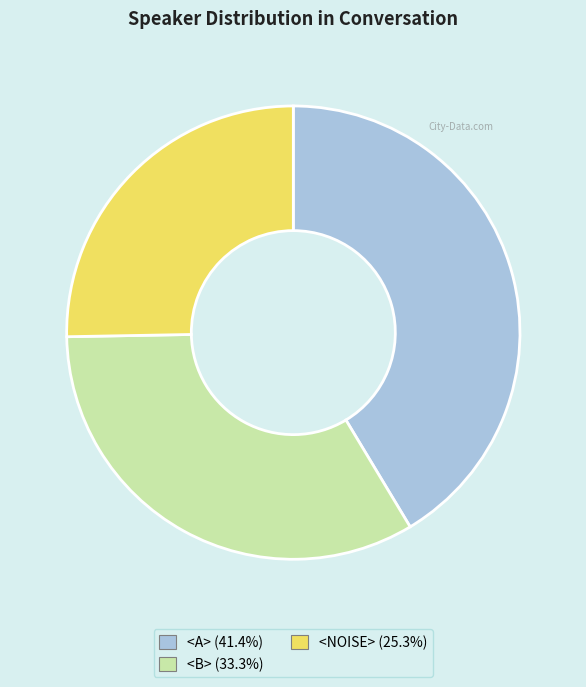

What is the ratio of the value at <B> to the value at <NOISE>?

1.3